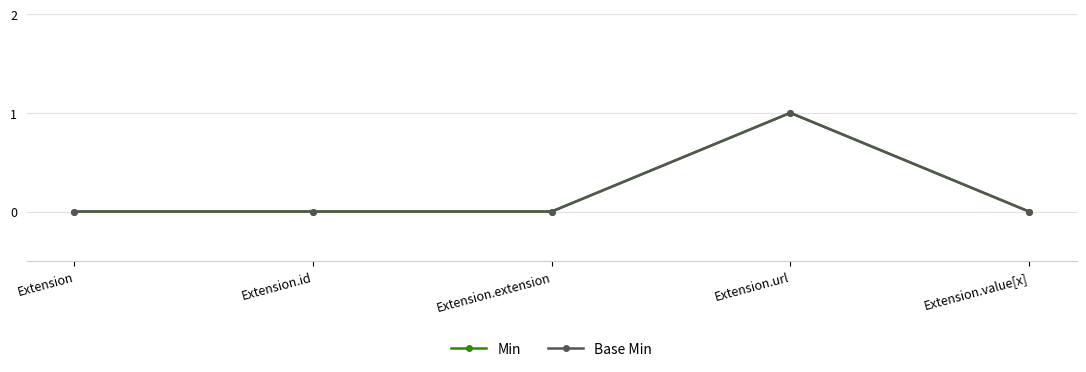

What position from the right is Extension.url?

2